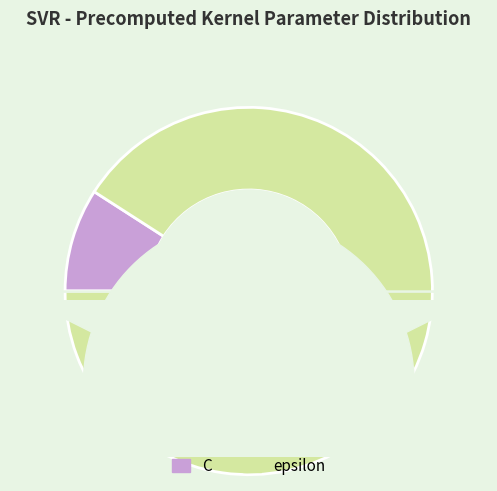

Is there any slice that represents more than half of the pie?

Yes